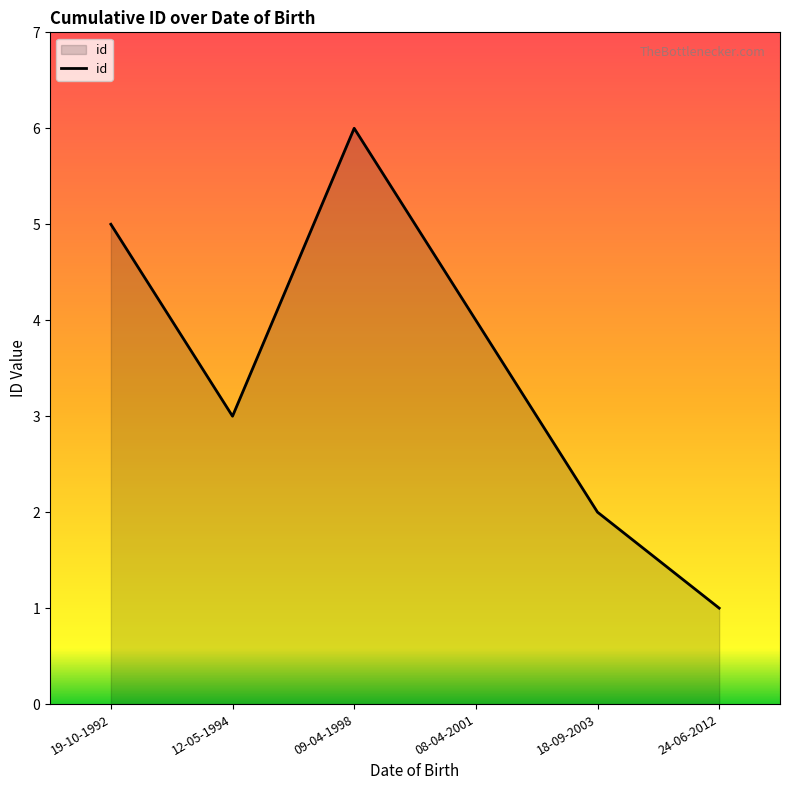

Rank the categories by value from lowest to highest.

24-06-2012, 18-09-2003, 12-05-1994, 08-04-2001, 19-10-1992, 09-04-1998